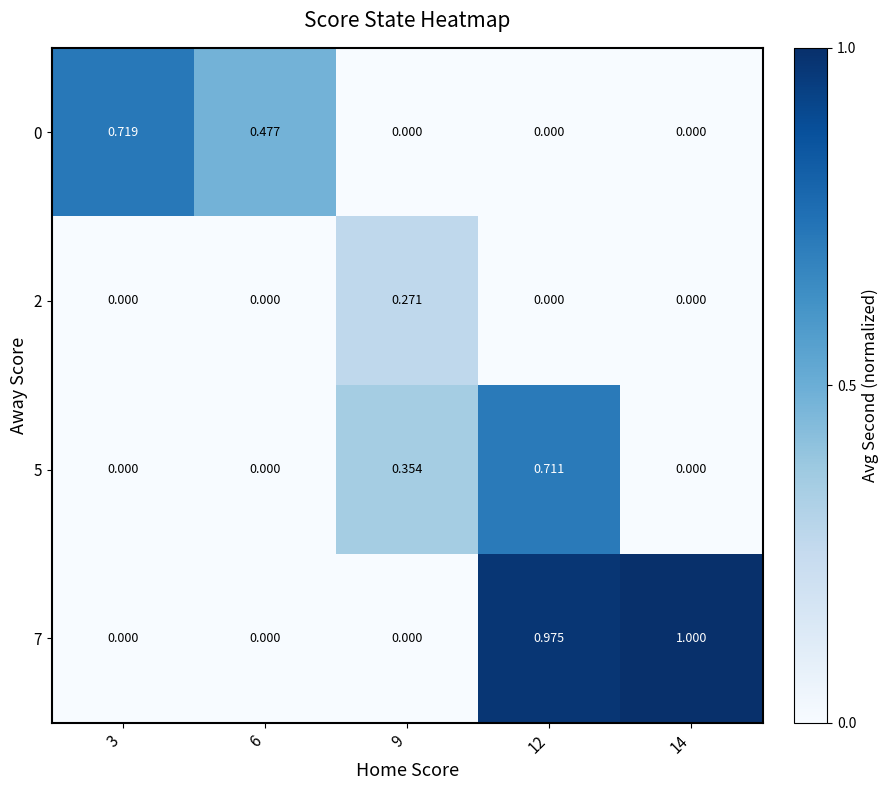

Which series has the largest range (max minus min)?

7